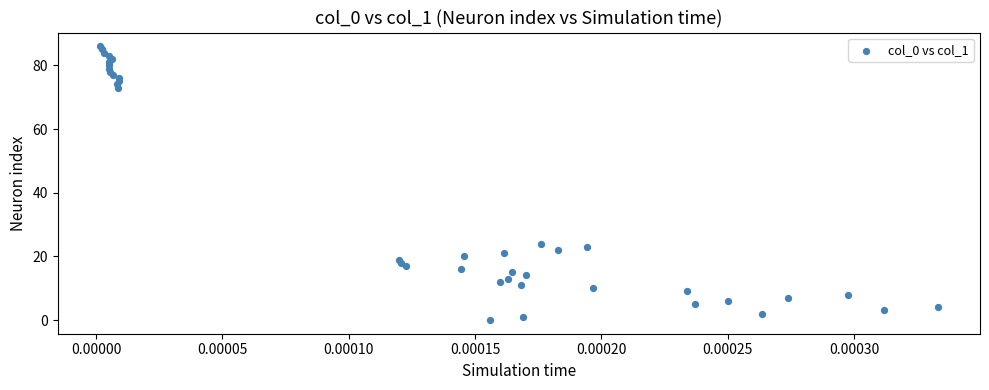

What Y value in the scatter plot is closest to 43?

24